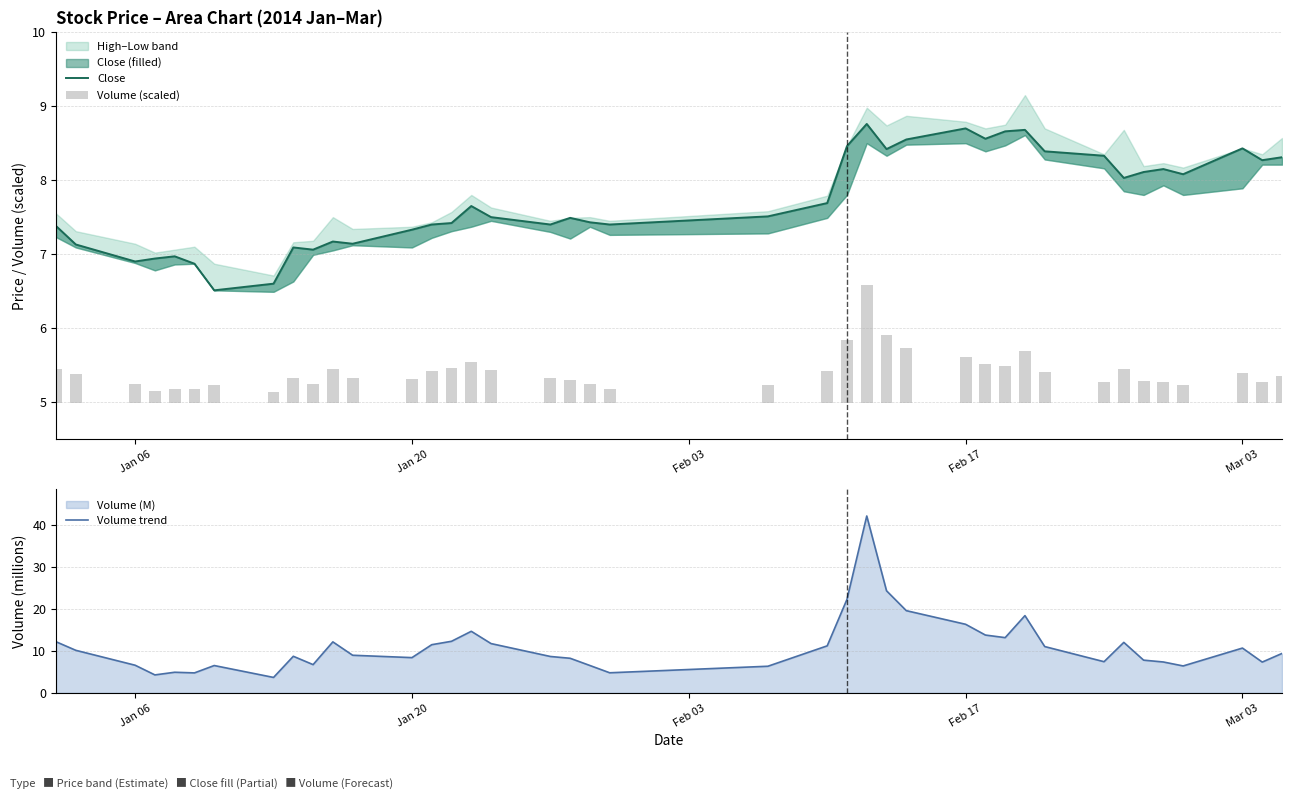

What is the minimum value for Volume trend?

3.7